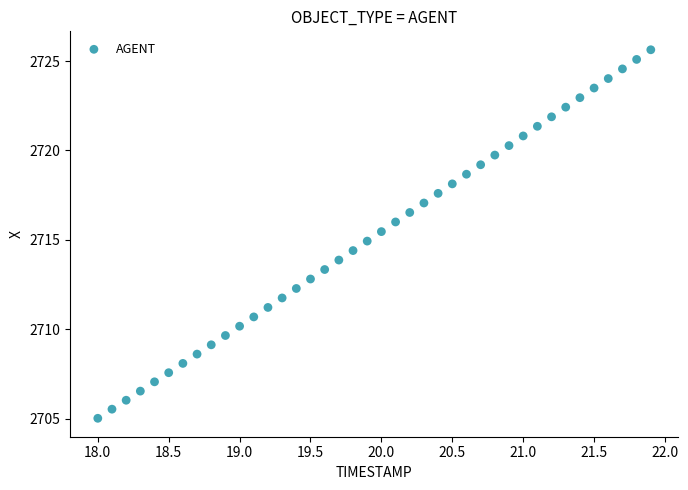

What is the range of Y values (max minus min)?

20.6